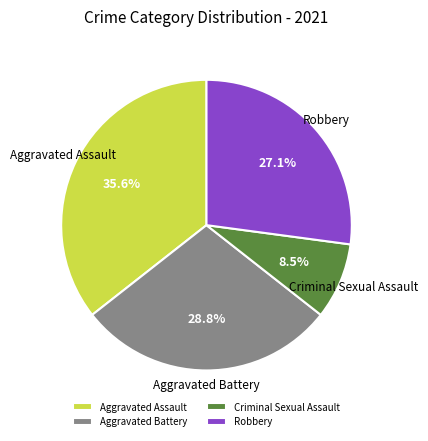

How many slices are in this pie chart?

4